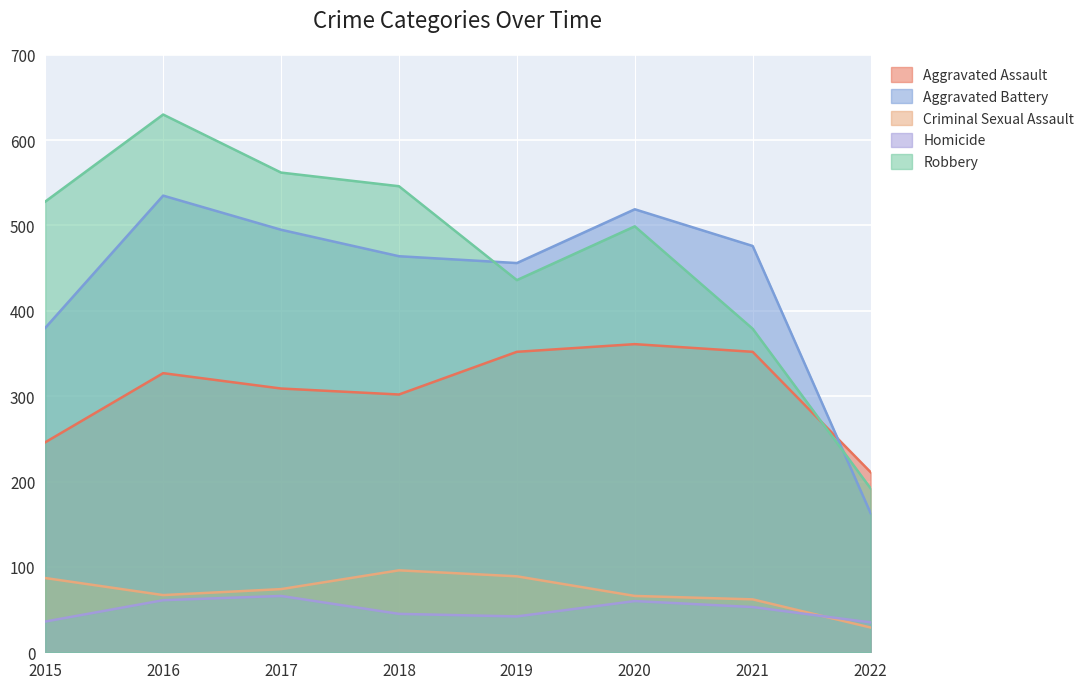

How many interior local valleys does the Robbery series have?

1